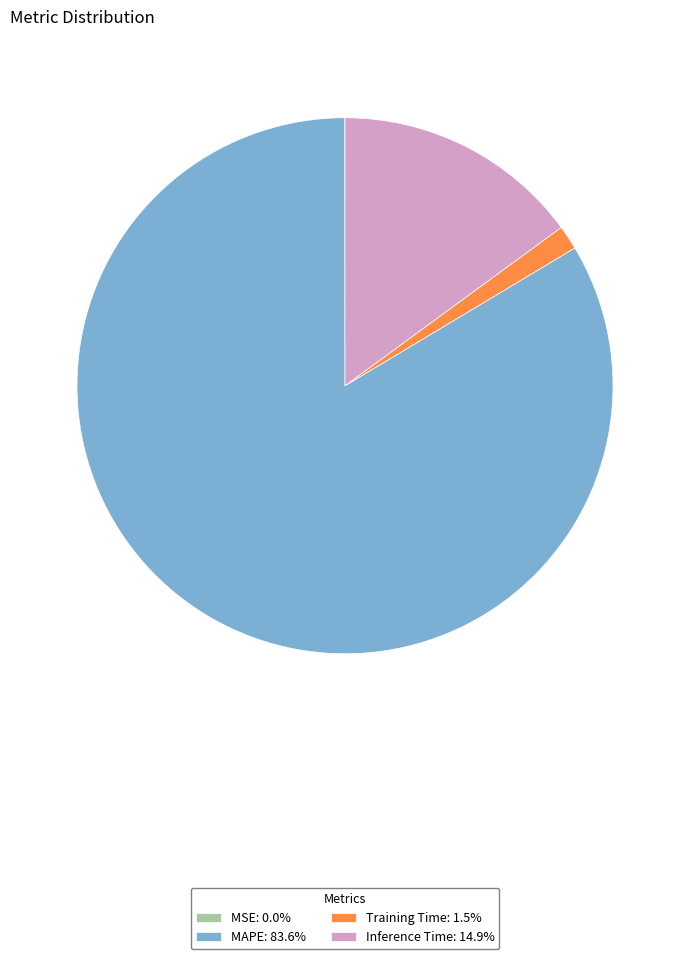

Is Inference Time: 14.9% the majority of the pie?

No